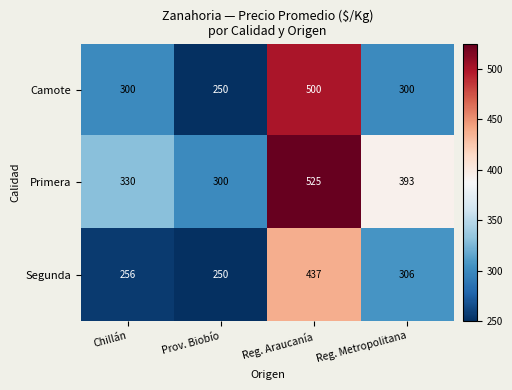

What is the greatest value displayed?

525